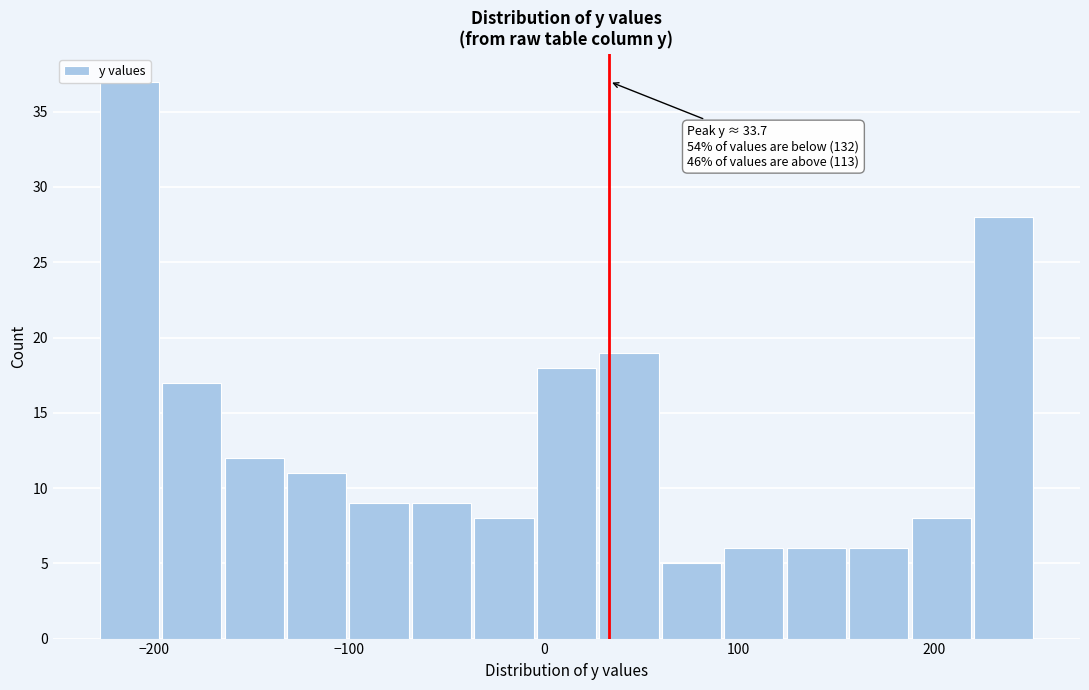

Around what value on the x-axis is the tallest bar? Give the approximate position of its centre, as read against the axis.

-210